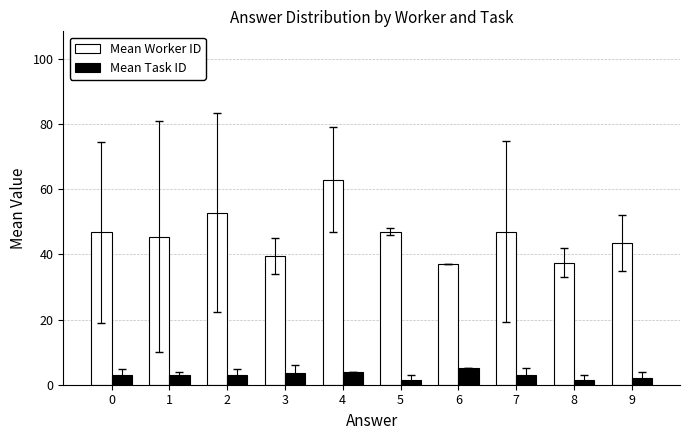

What is the value of the Mean Task ID bar at the 2nd from the left?

3.0